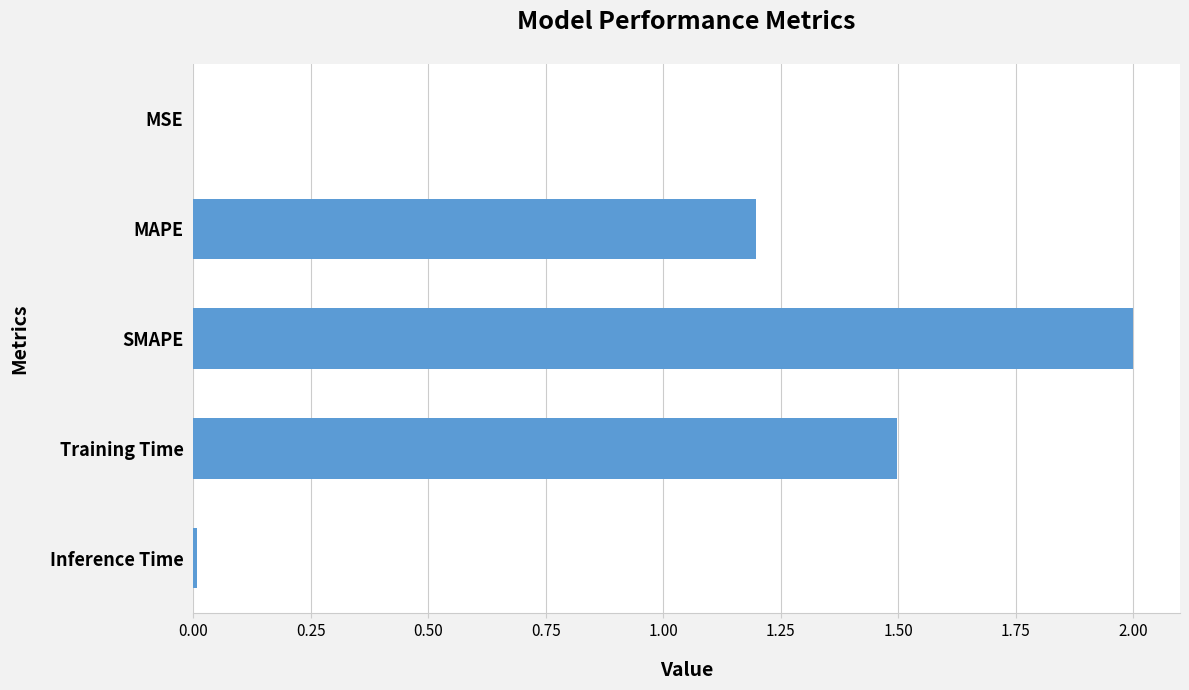

At which label is the value closest to 1?

MAPE